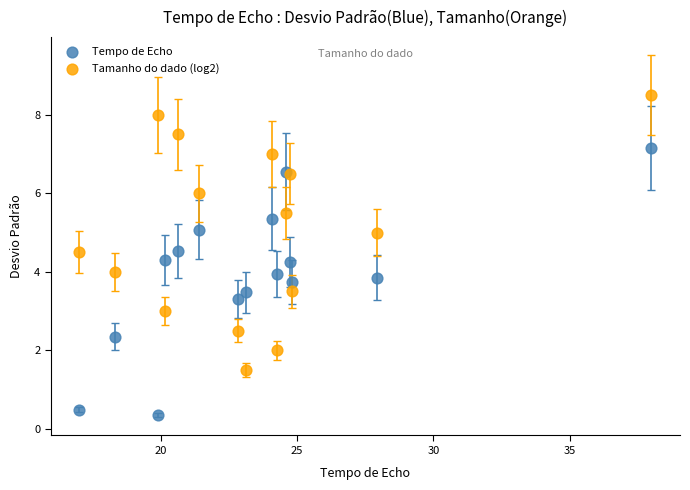

What are all the series names shown in the legend?

Tempo de Echo, Tamanho do dado (log2)